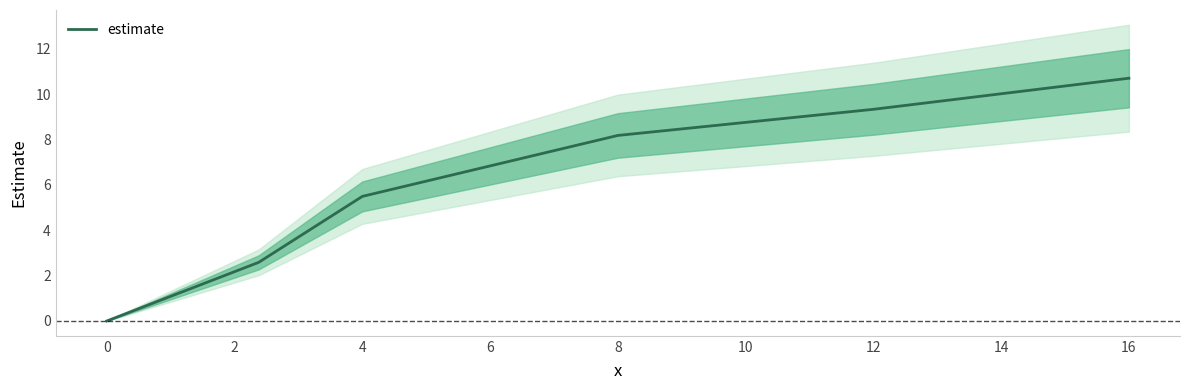

Which category has the highest value in the estimate series?

16